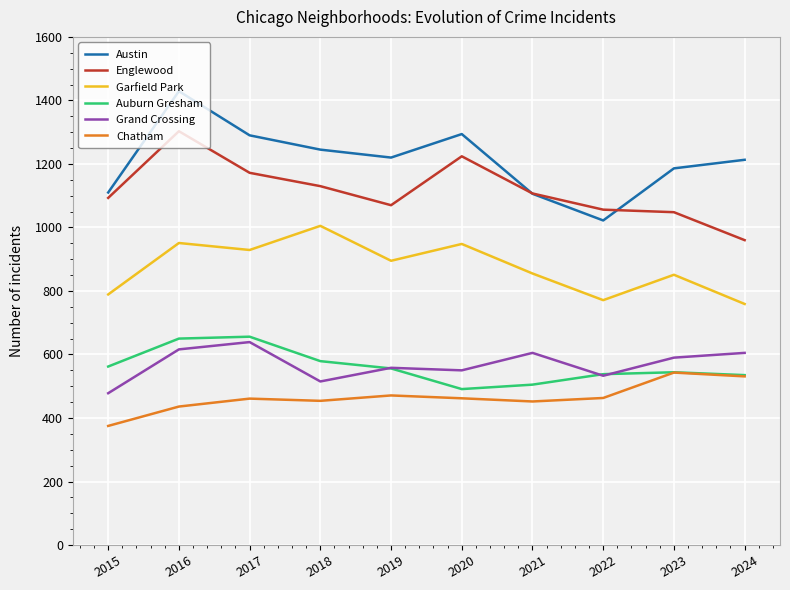

True or false: Austin has a value of 272 at 2023.

False